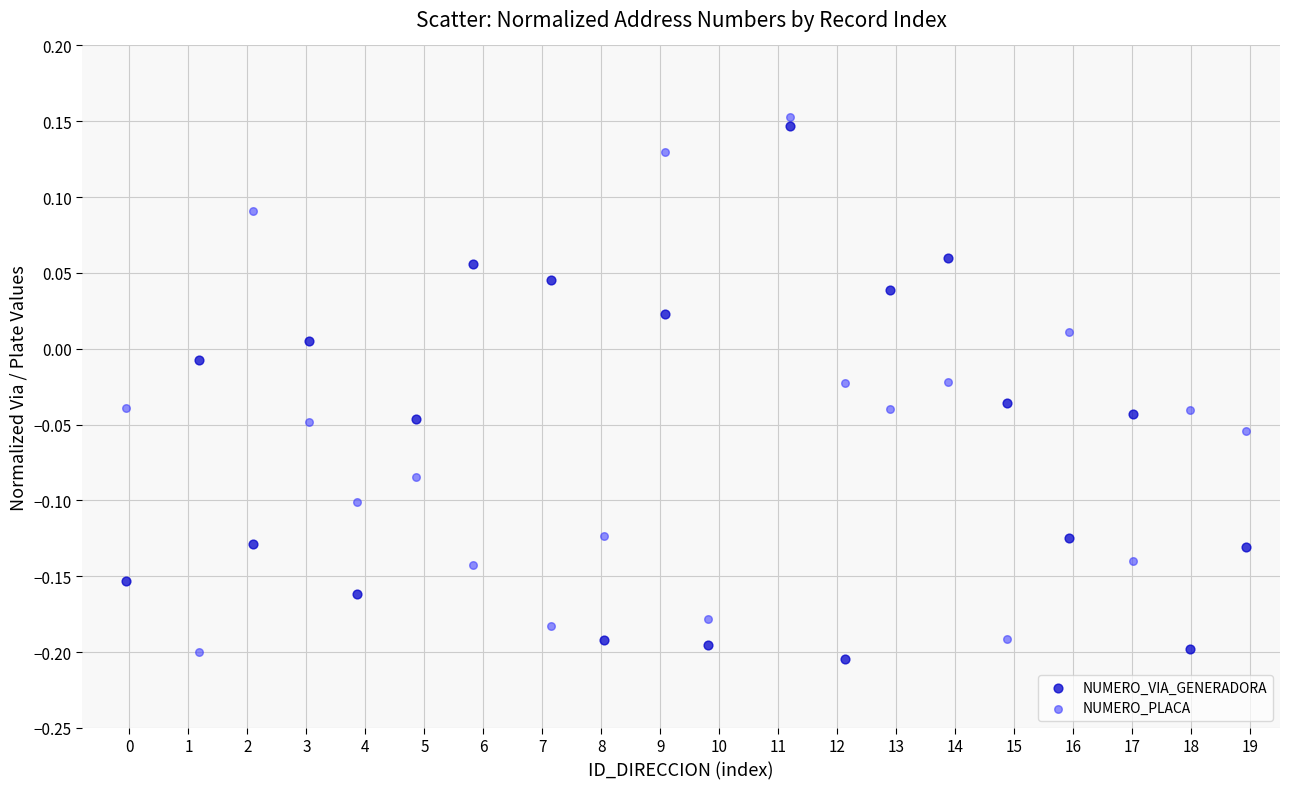

Which series reaches the minimum Y coordinate?

NUMERO_VIA_GENERADORA